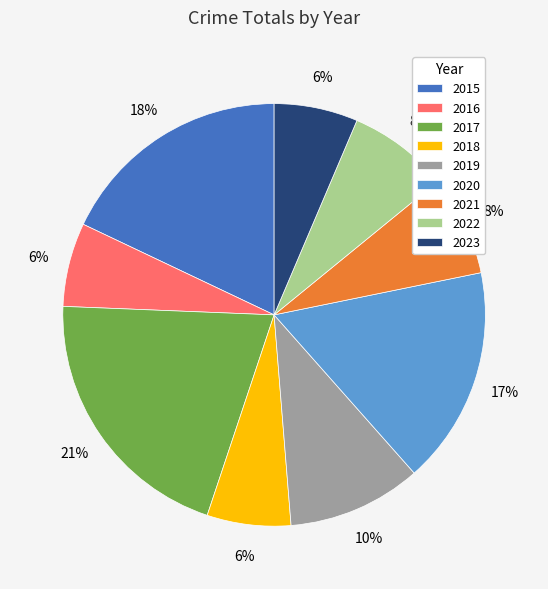

The 2019 slice represents 1% of the pie. True or false?

False